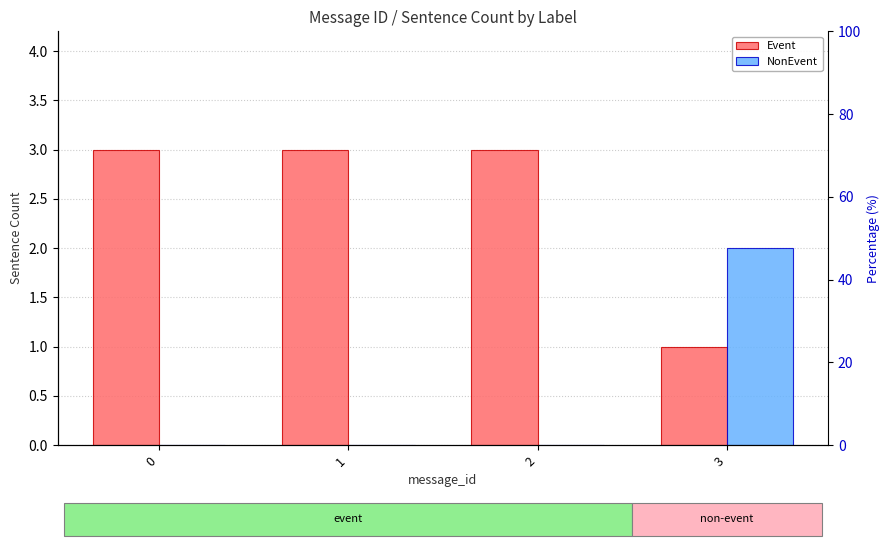

True or false: NonEvent has a value of 0 at 1.

True